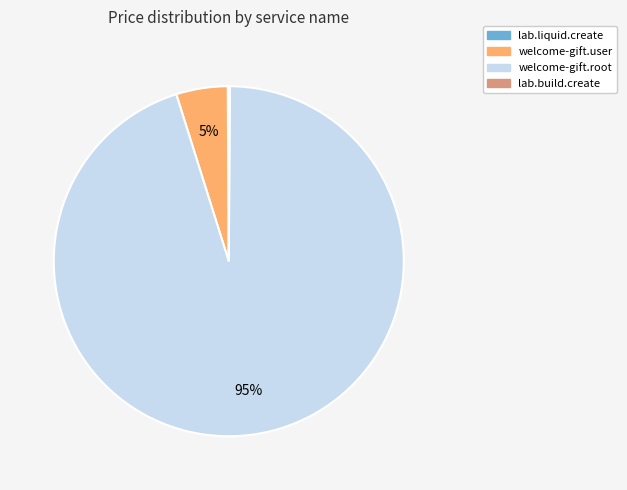

What is the largest slice in the pie chart?

welcome-gift.root